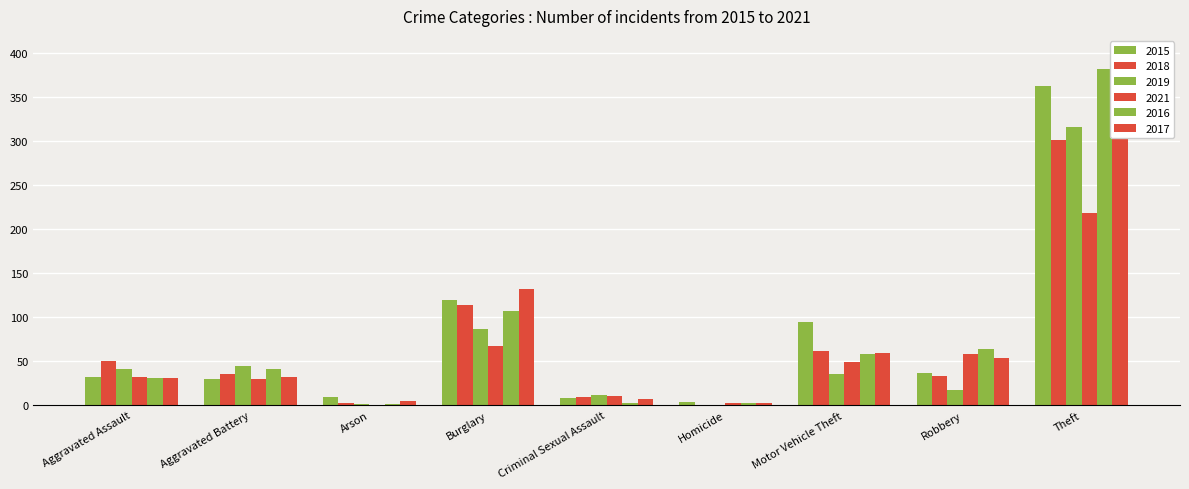

Read the 2016 value at Aggravated Battery, to the nearest 5.

40